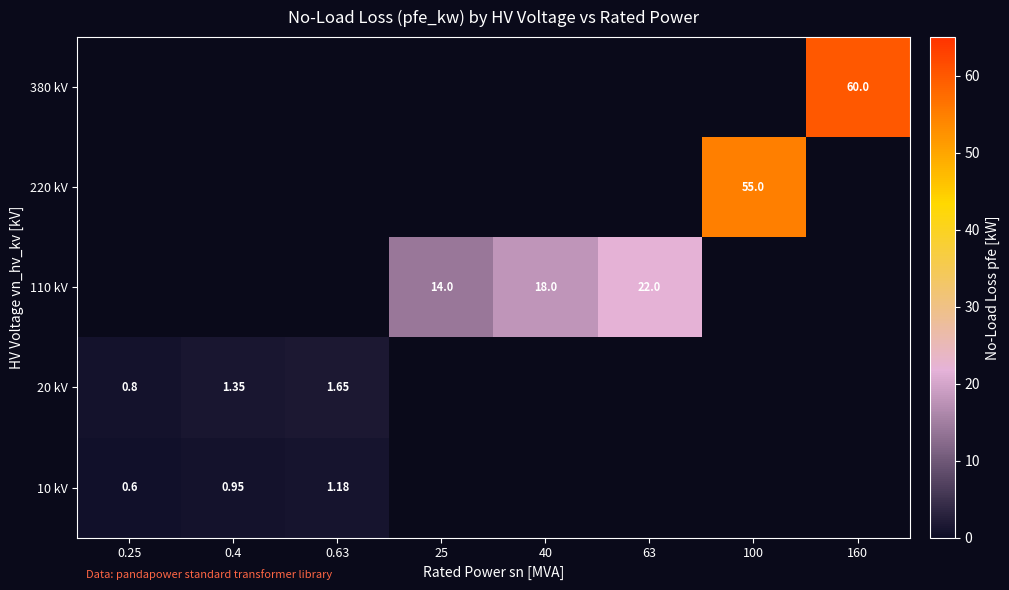

Between 0.4 and 40, which is larger?

40